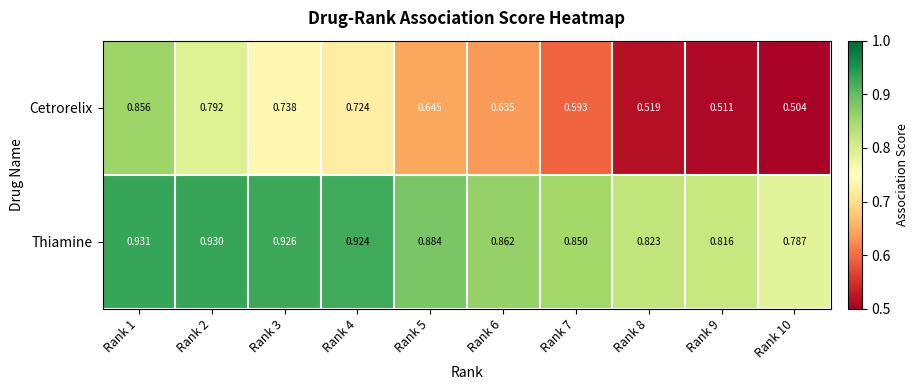

Rank the series by their average value, from highest to lowest.

Thiamine, Cetrorelix